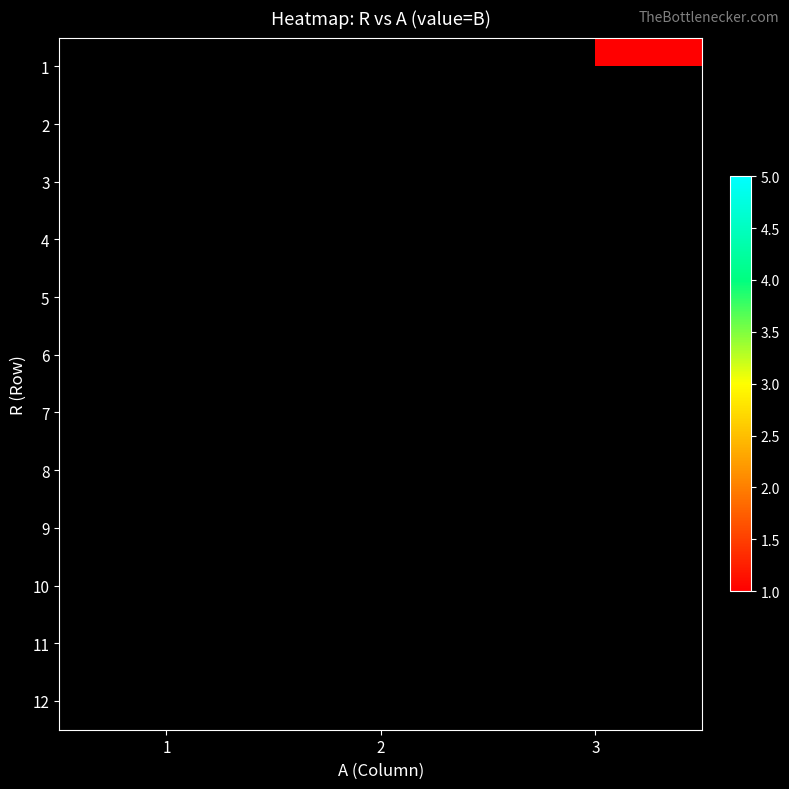

List the labels in order of 3 value, largest first.

1, 2, 3